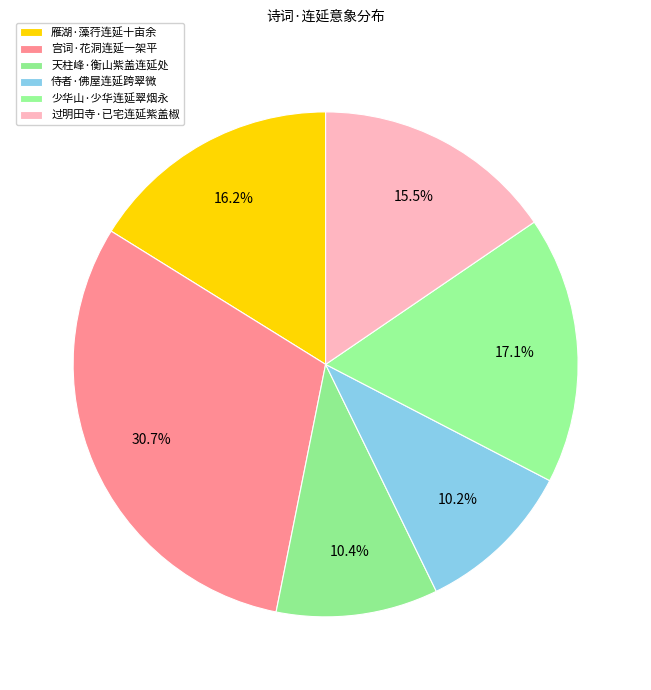

What percentage is the 过明田寺·已宅连延紫盖椒 slice, to the nearest percent?

15%